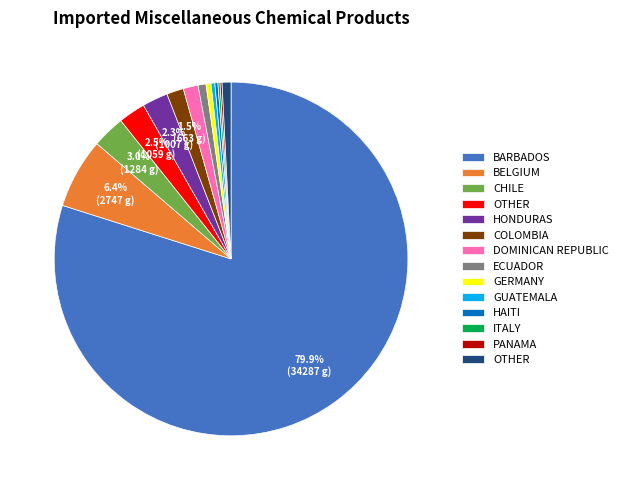

Does any single category account for the majority?

Yes